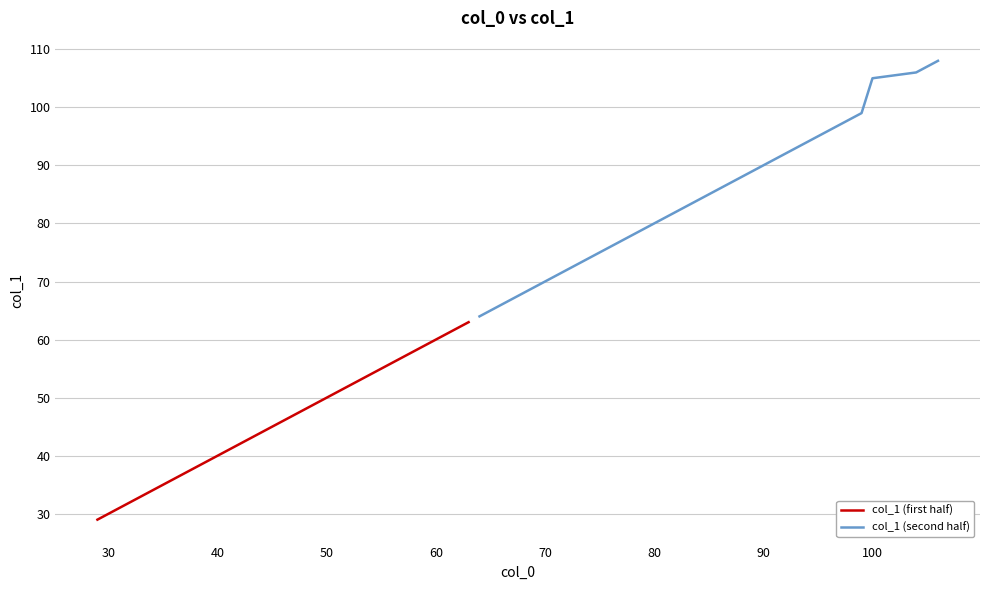

What is the lowest value of the col_1 (first half) series?

29